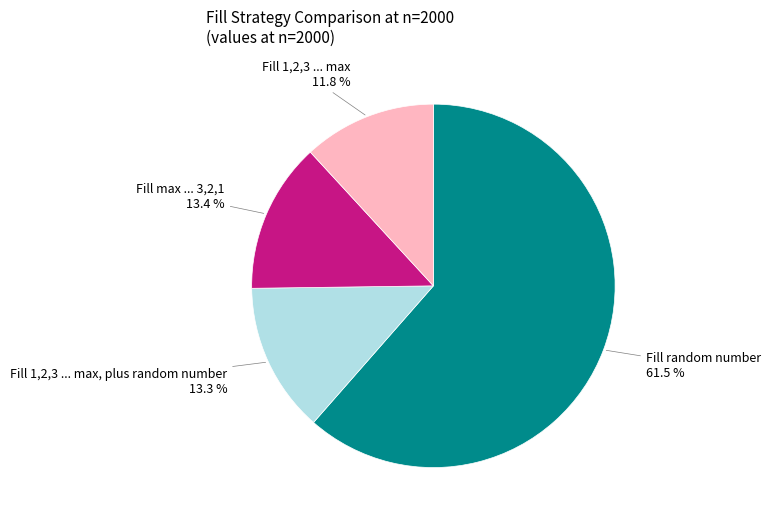

To the nearest percent, what is the combined percentage of Fill random number and Fill 1,2,3 ... max, plus random number?

75%